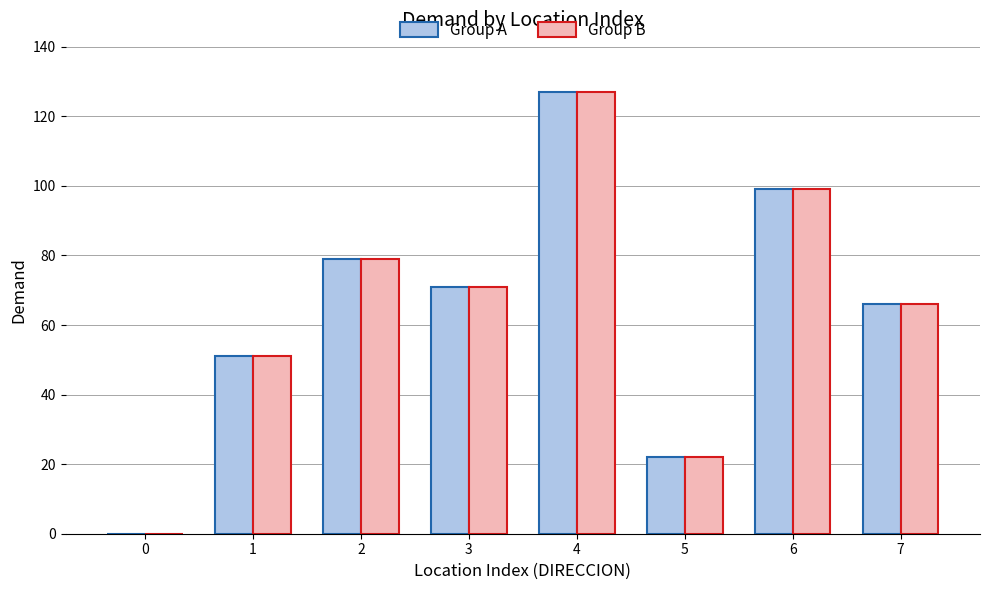

Is it true that Group B equals 0 at 0?

True